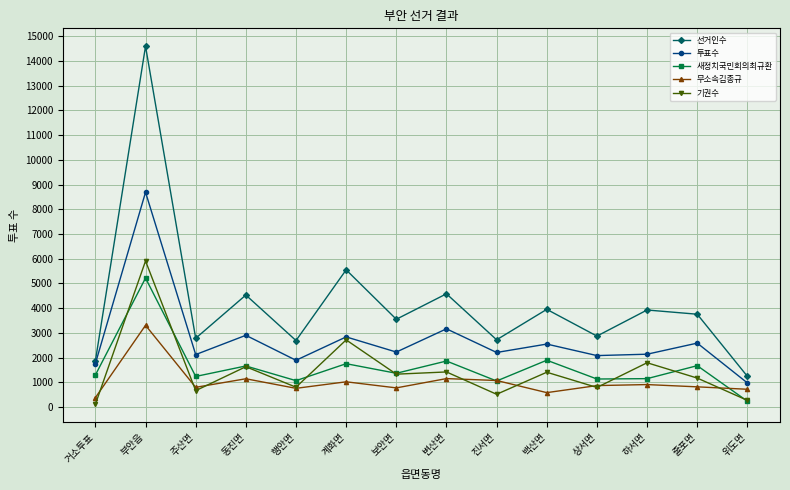

What value does the 선거인수 series have at 줄포면, to the nearest 10?

3750